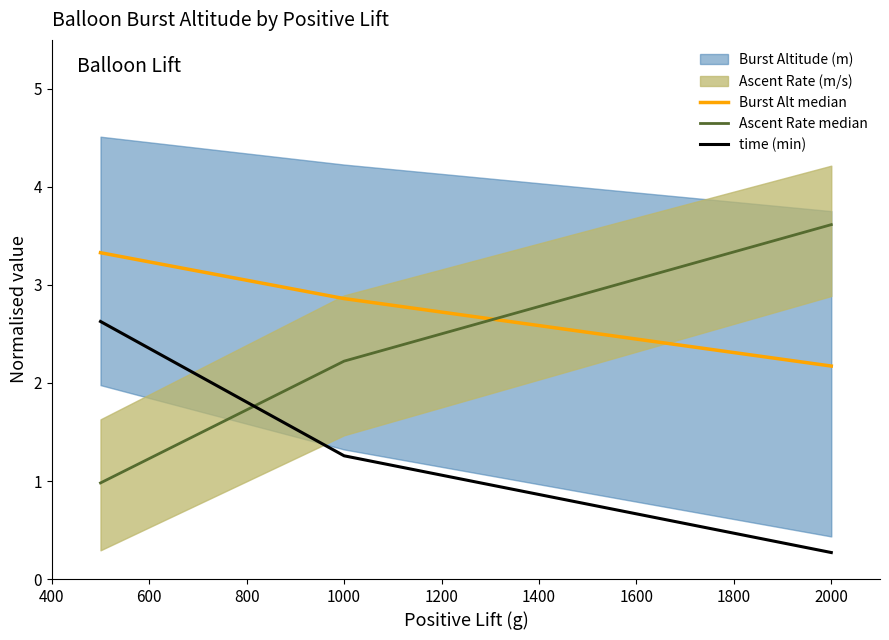

Is the value of time (min) at 2000 greater than the value of Ascent Rate median at 2000?

No